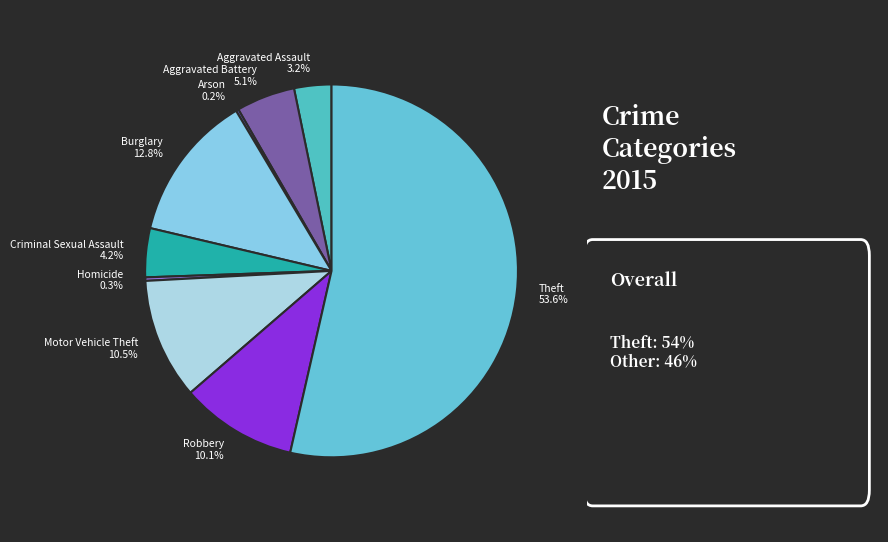

To the nearest percent, what is the difference between the largest and smallest slice percentages?

53%